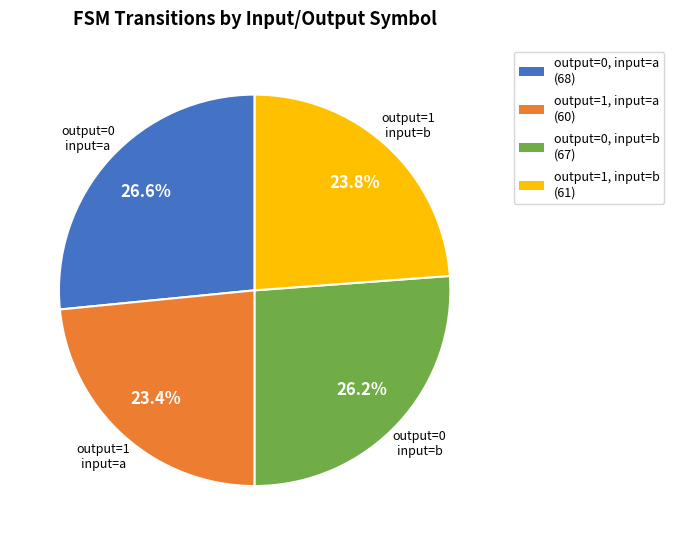

Does output=0, input=b (67) account for over 50% of the chart?

No